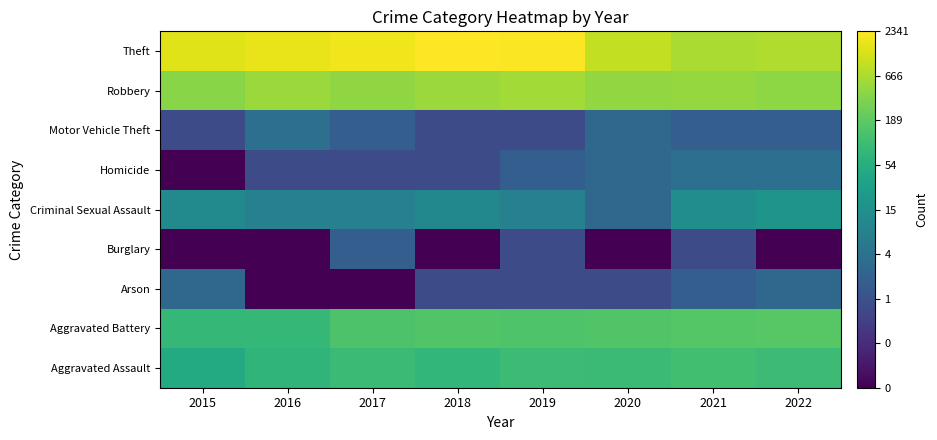

Rank the series at 2022 from lowest to highest value.

Burglary, Motor Vehicle Theft, Arson, Homicide, Criminal Sexual Assault, Aggravated Assault, Aggravated Battery, Robbery, Theft